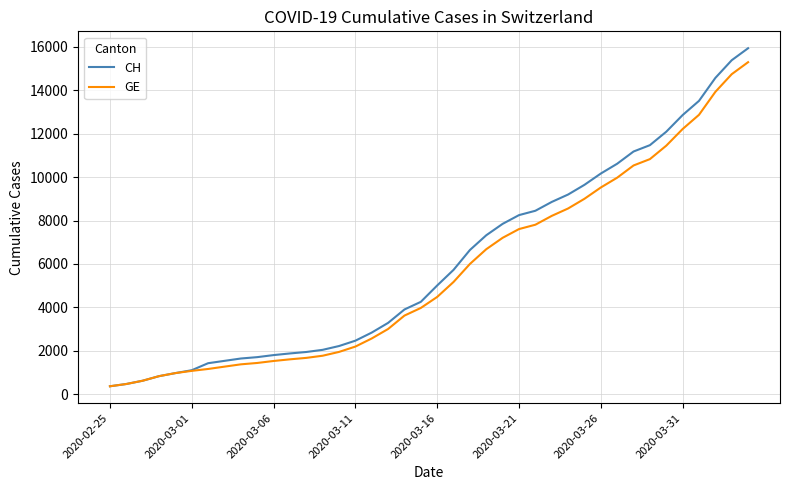

Which series has the largest range (max minus min)?

CH